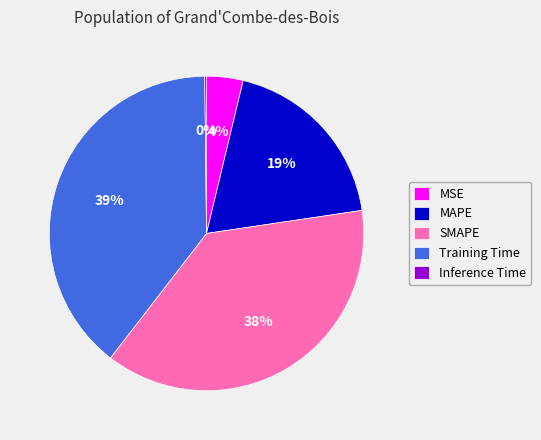

Which category has the biggest portion of the pie?

Training Time